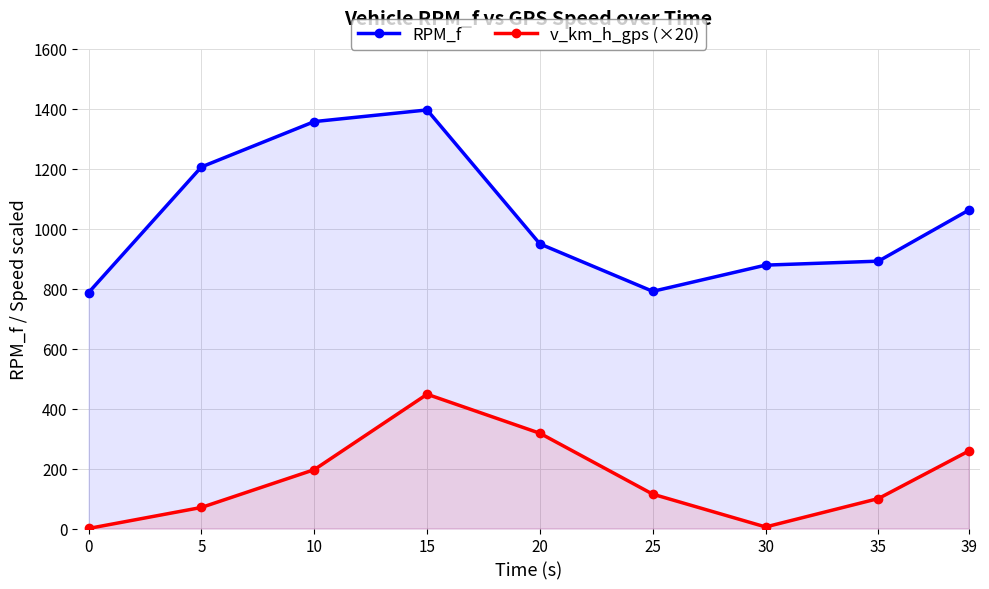

Reading left to right, transcribe all the data shown in this chart.

RPM_f: 0=787.2	5=1206.5	10=1357.8	15=1396.7	20=949.6	25=791.4	30=878.9	35=892.1	39=1062.3
v_km_h_gps (×20): 0=0.2	5=70.3	10=196.3	15=448.0	20=317.8	25=114.6	30=5.2	35=100.1	39=258.5